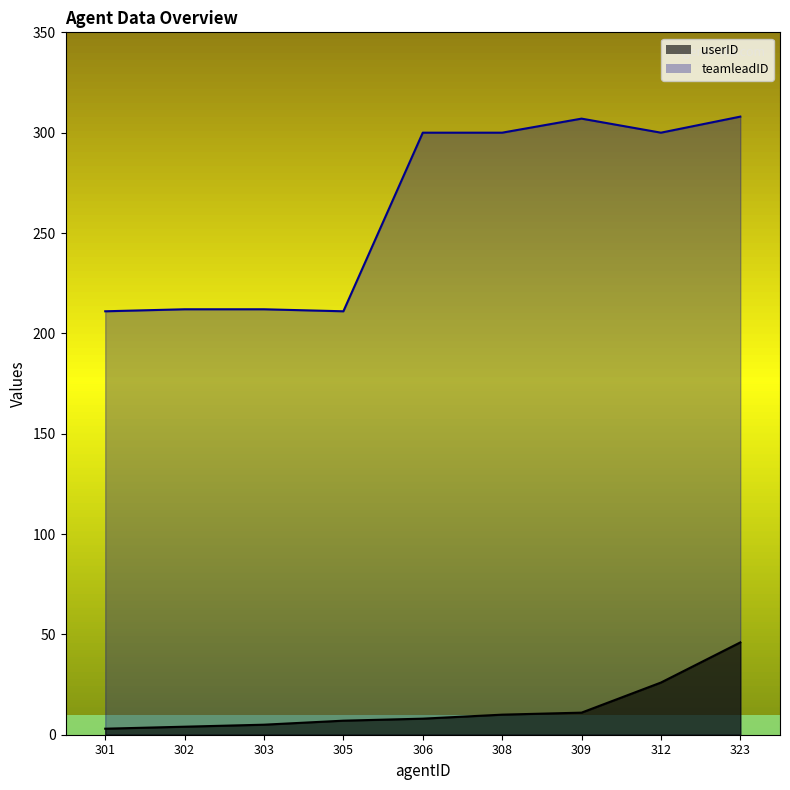

Which series changed the most between 306 and 308?

userID